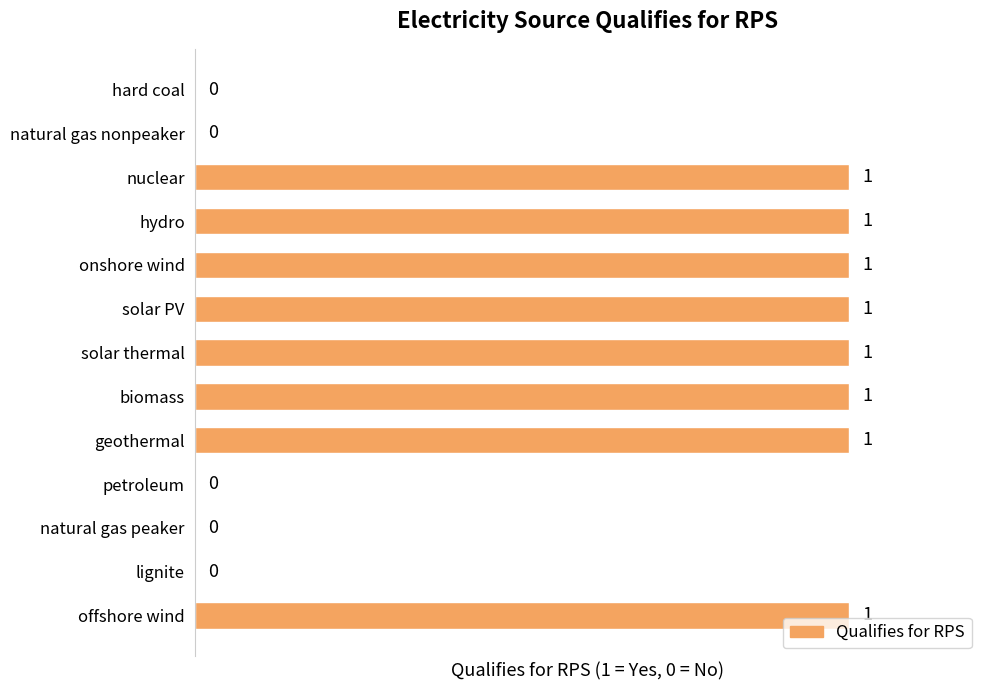

What is the sum of all values?

8